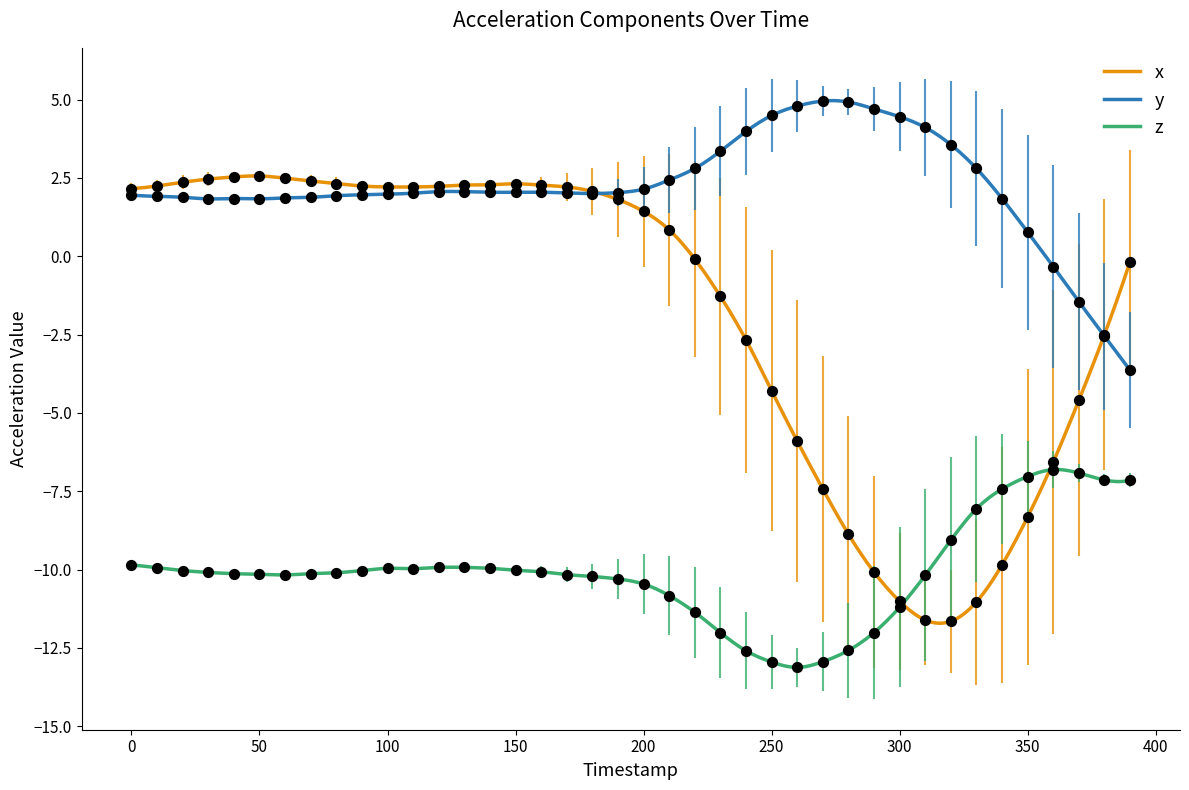

True or false: z and y intersect in this chart.

False